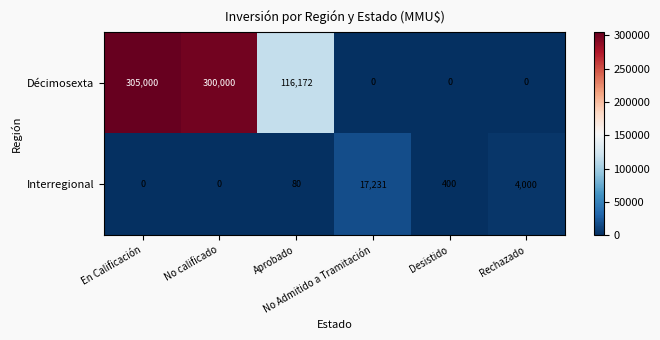

Rank the series by their average value, from lowest to highest.

Interregional, Décimosexta